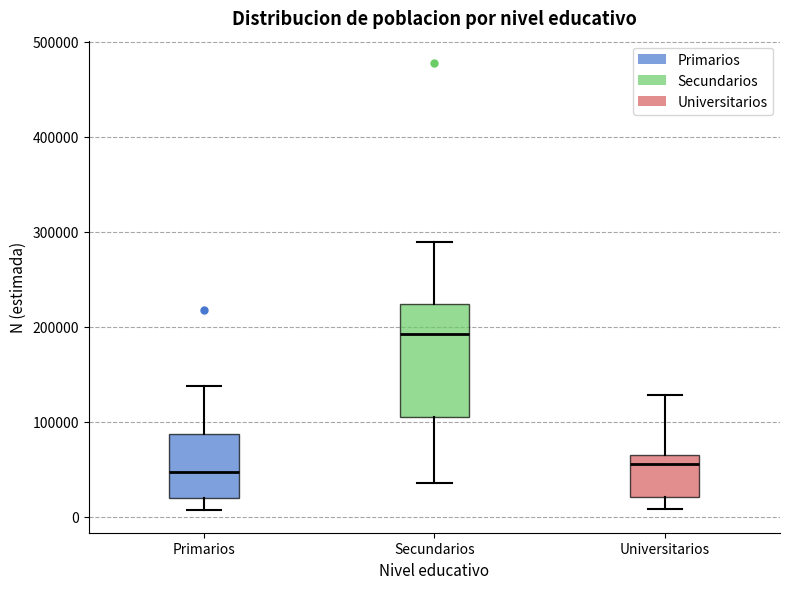

Reading left to right, read every box against the y-axis: the position of its median line, the range the box covers, and the ends of its whiskers. The values are not printed on the chart, so give them approximately, as read against the axis.

Primarios: median 50000, box 20000 to 90000, whiskers 10000 to 140000
Secundarios: median 190000, box 110000 to 220000, whiskers 40000 to 290000
Universitarios: median 60000, box 20000 to 70000, whiskers 10000 to 130000